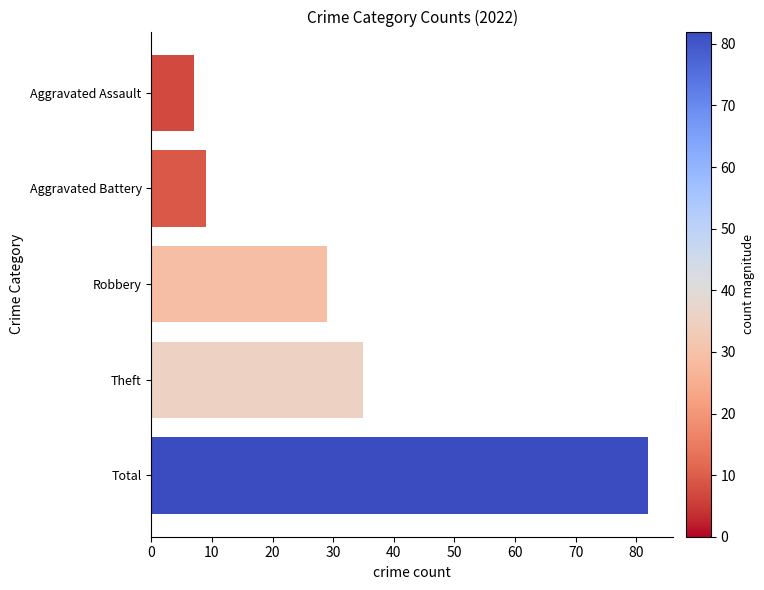

The chart shows a value of 9 at Aggravated Battery. True or false?

True